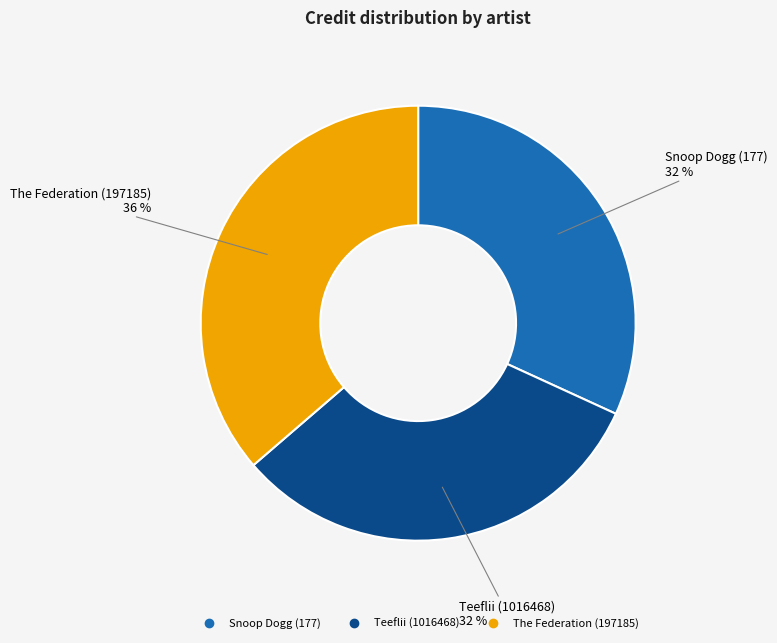

Count the number of slices in the pie.

3